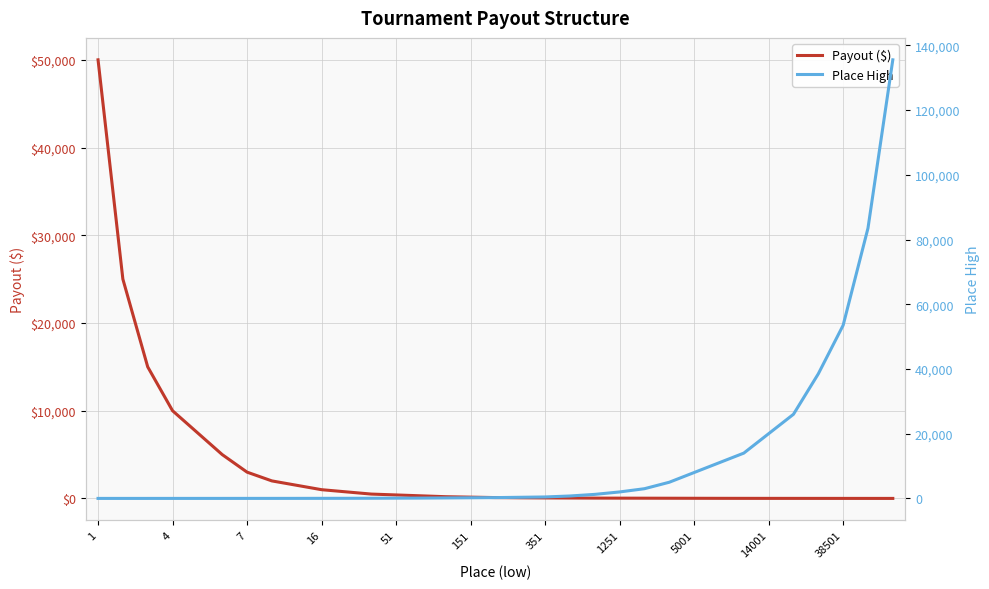

Is this an area chart (filled region under the line)?

No